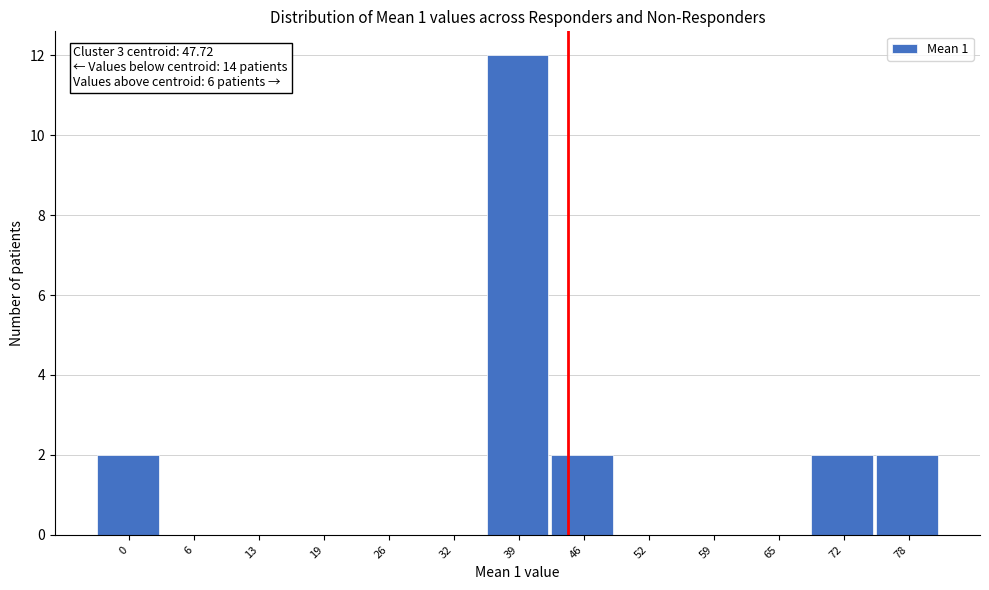

Reading right to left, list all the values displayed in this chart.

78=2	72=2	65=0	59=0	52=0	46=2	39=12	32=0	26=0	19=0	13=0	6=0	0=2